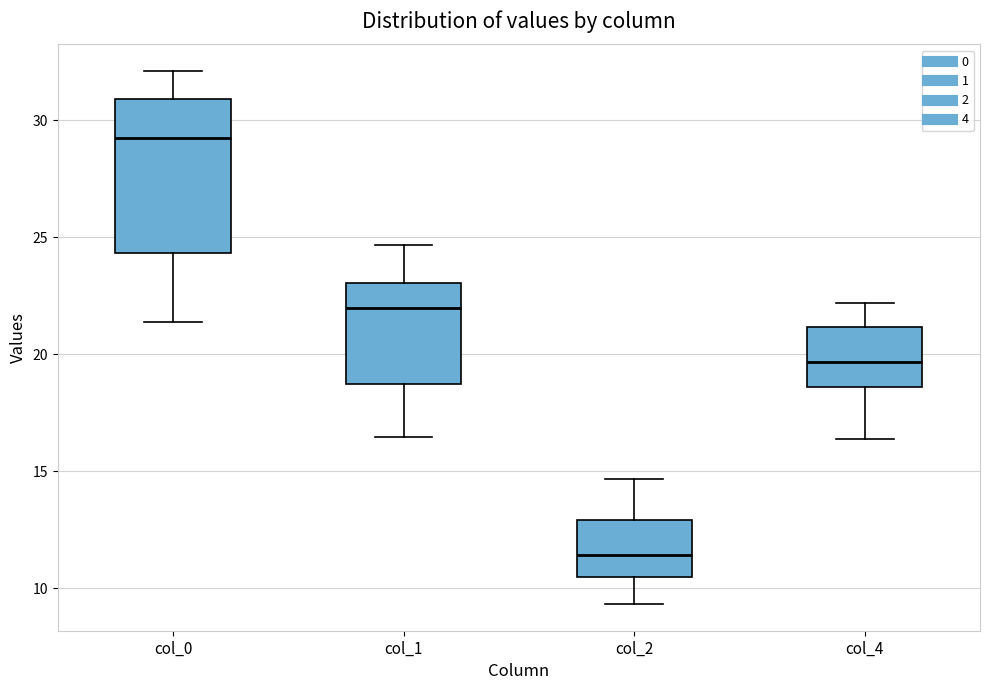

Reading left to right, transcribe this box plot: for each box, give where its median line is, the range the box spans, and where its two whiskers end, as read against the y-axis. The values are not printed on the chart, so give them approximately, as read against the axis.

col_0: median 29.0, box 24.5 to 31.0, whiskers 21.5 to 32.0
col_1: median 22.0, box 18.5 to 23.0, whiskers 16.5 to 24.5
col_2: median 11.5, box 10.5 to 13.0, whiskers 9.5 to 14.5
col_4: median 19.5, box 18.5 to 21.0, whiskers 16.5 to 22.0